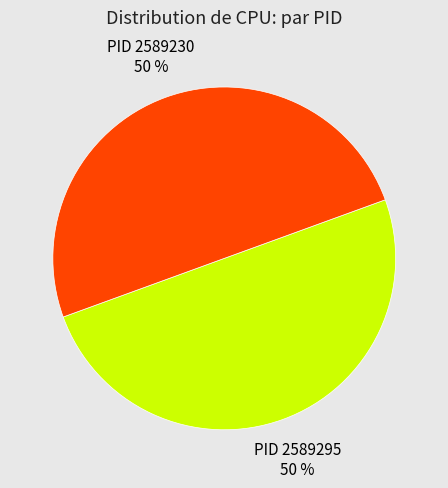

True or false: PID 2589230 accounts for 40% of the total.

False